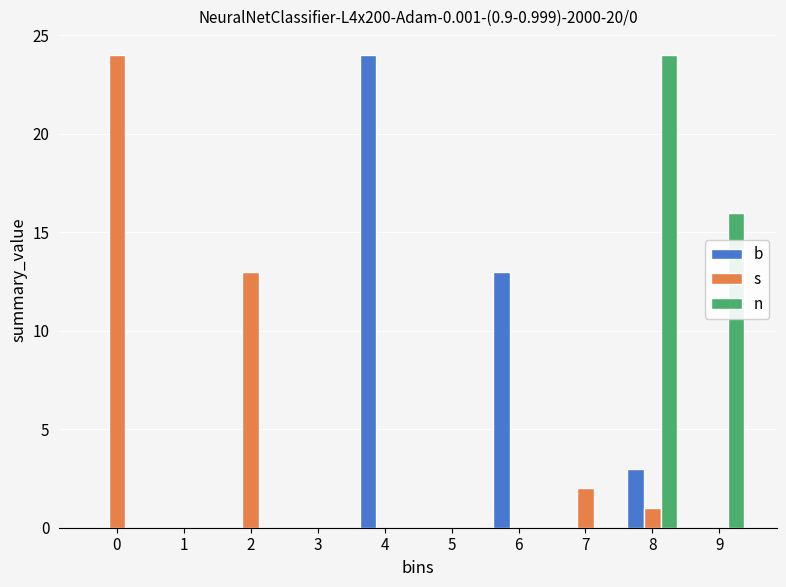

Reading left to right, list all the values displayed in this chart.

b: 0=0	1=0	2=0	3=0	4=24	5=0	6=13	7=0	8=3	9=0
s: 0=24	1=0	2=13	3=0	4=0	5=0	6=0	7=2	8=1	9=0
n: 0=0	1=0	2=0	3=0	4=0	5=0	6=0	7=0	8=24	9=16